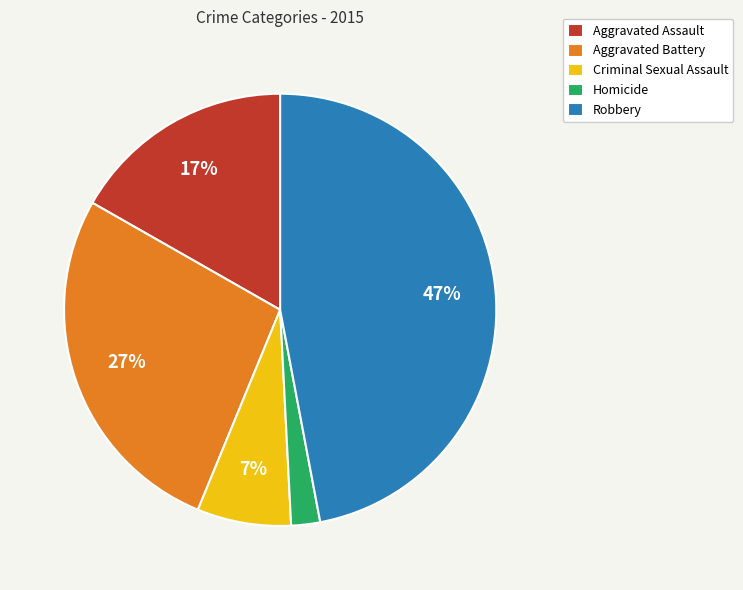

What is the largest slice in the pie chart?

Robbery